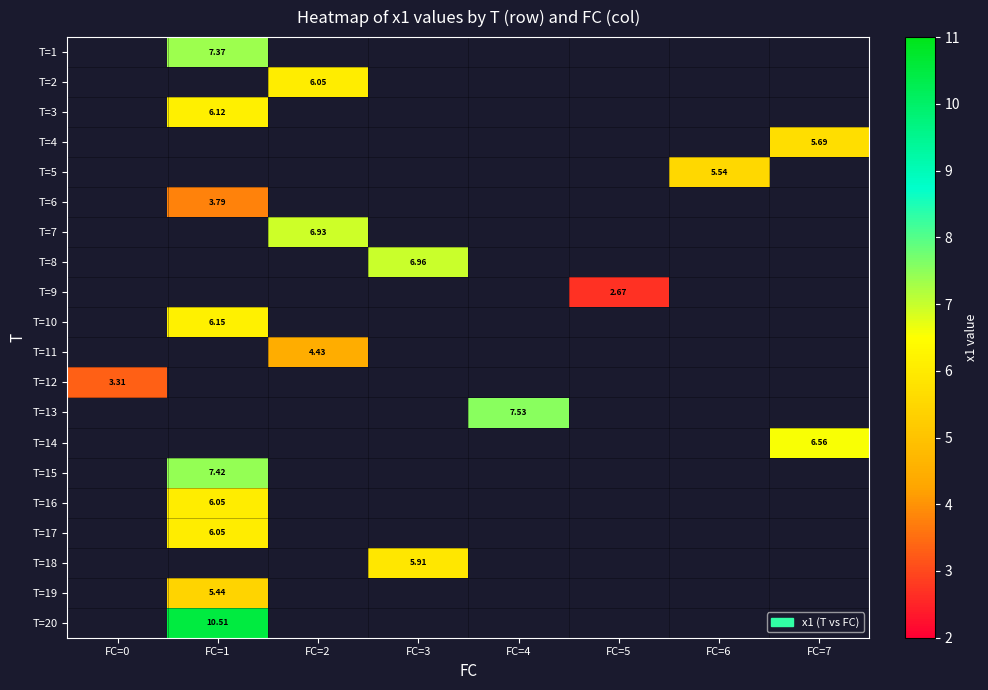

Count the number of data series in this chart.

20